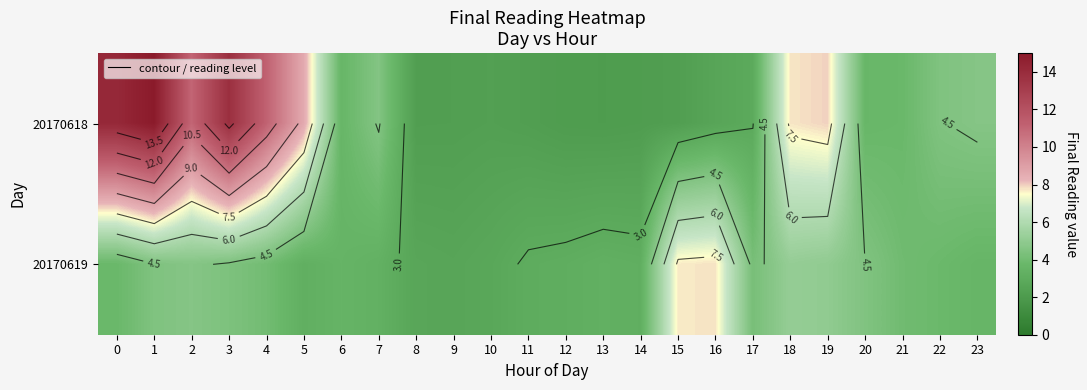

Is it true that 20170619 equals 4.5 at 1?

True